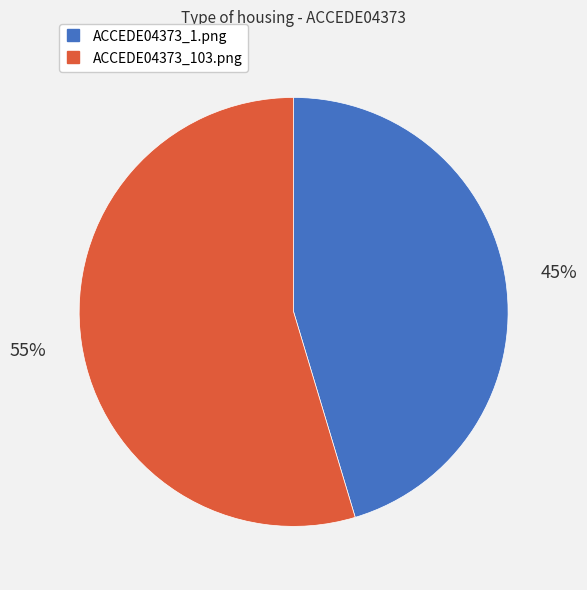

Do ACCEDE04373_1.png and ACCEDE04373_103.png together represent more than half of the pie?

Yes